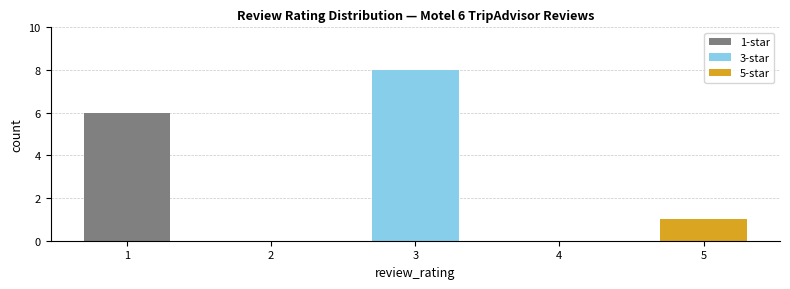

What is the total value across all series at 3?

8